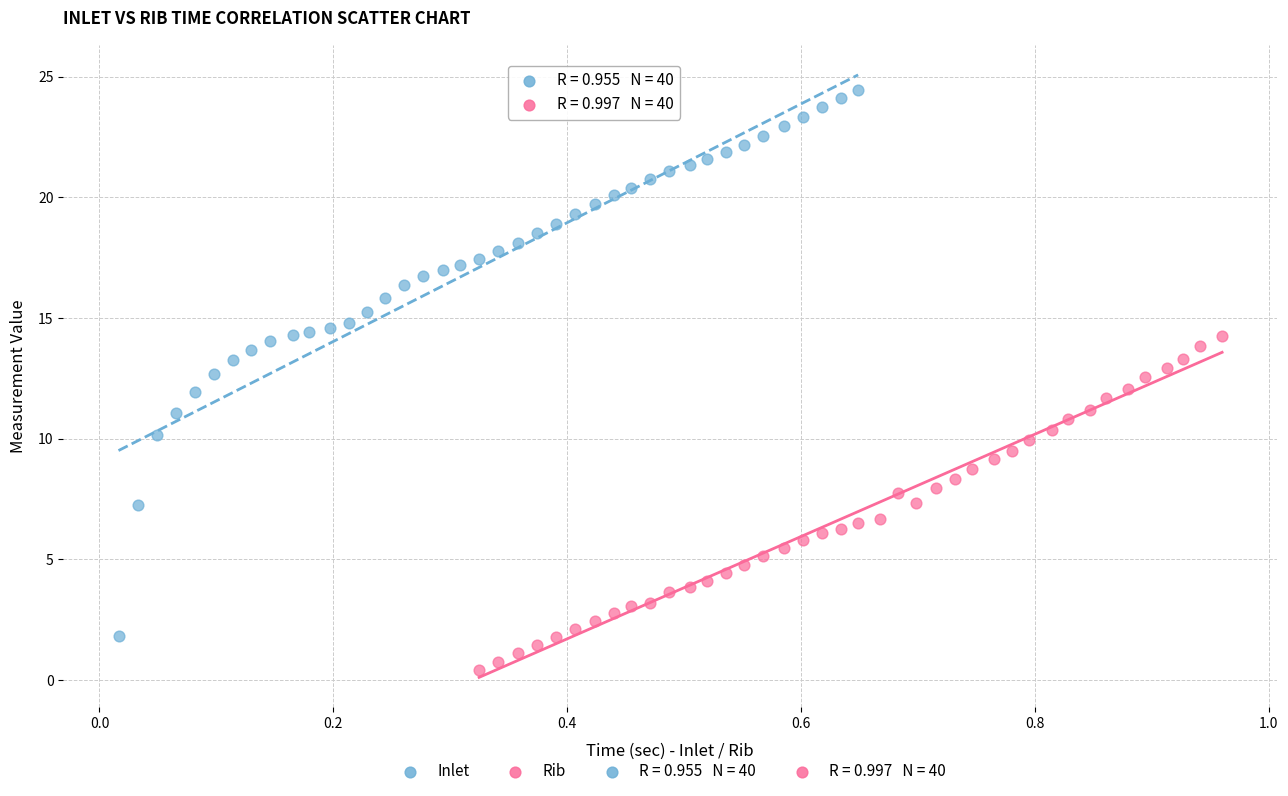

Which series has the largest Y range (max minus min)?

Inlet